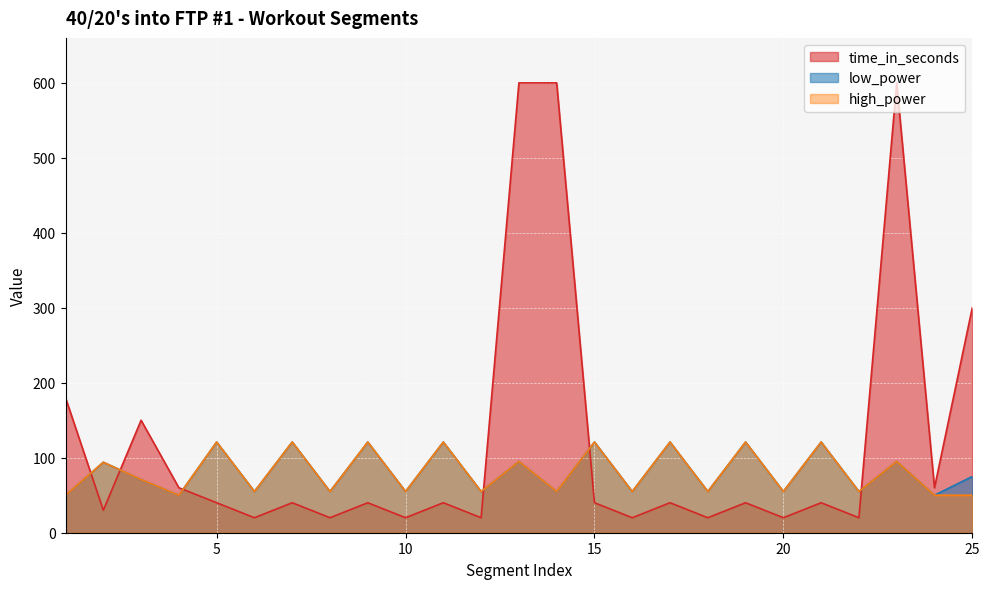

What is the minimum value for low_power?

50